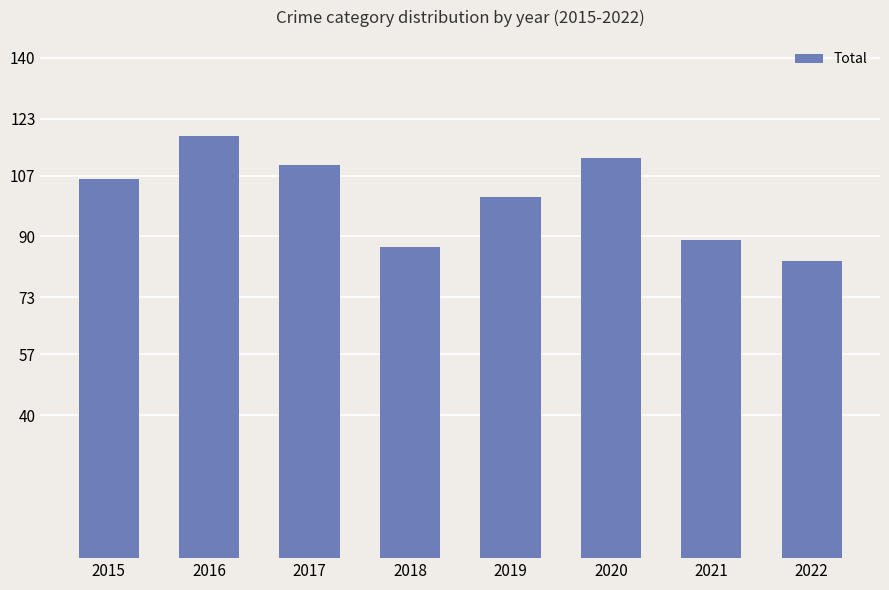

Does the chart contain stacked bars?

No